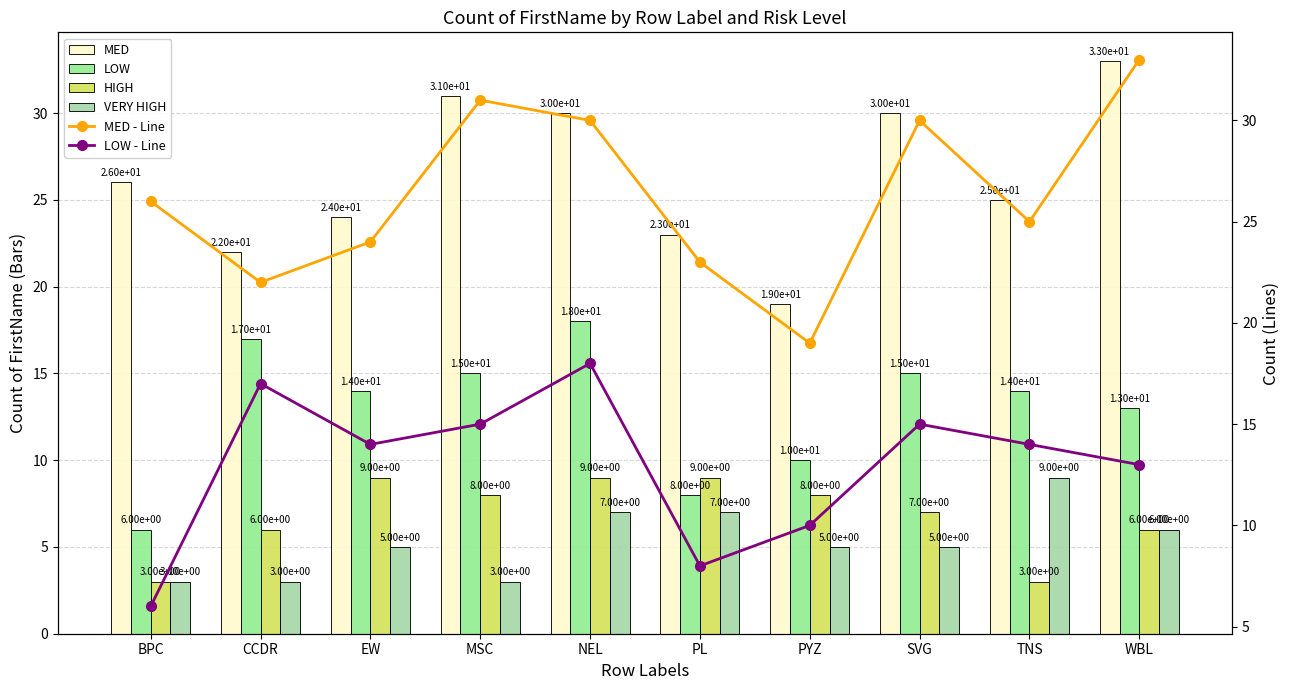

Is it true that LOW equals 13 at WBL?

True